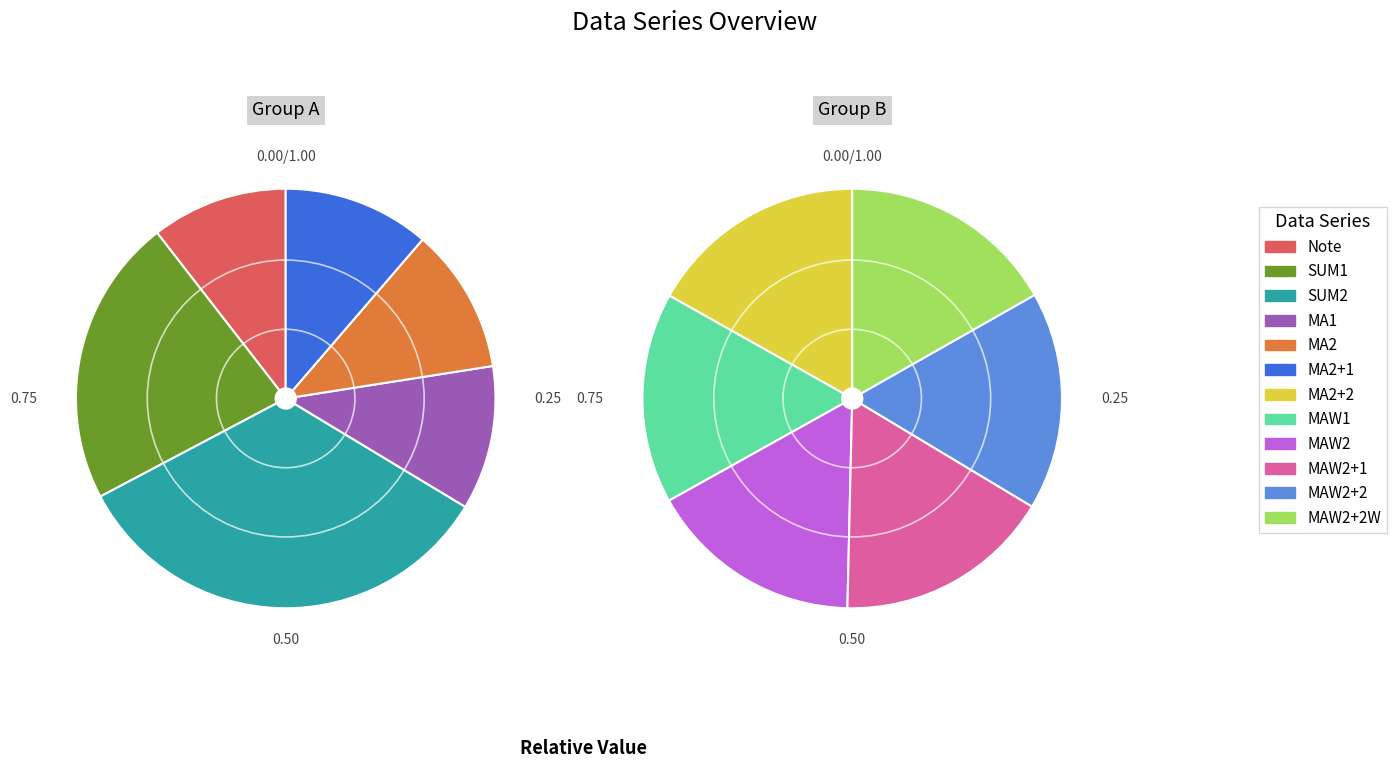

How many slices are in this pie chart?

12